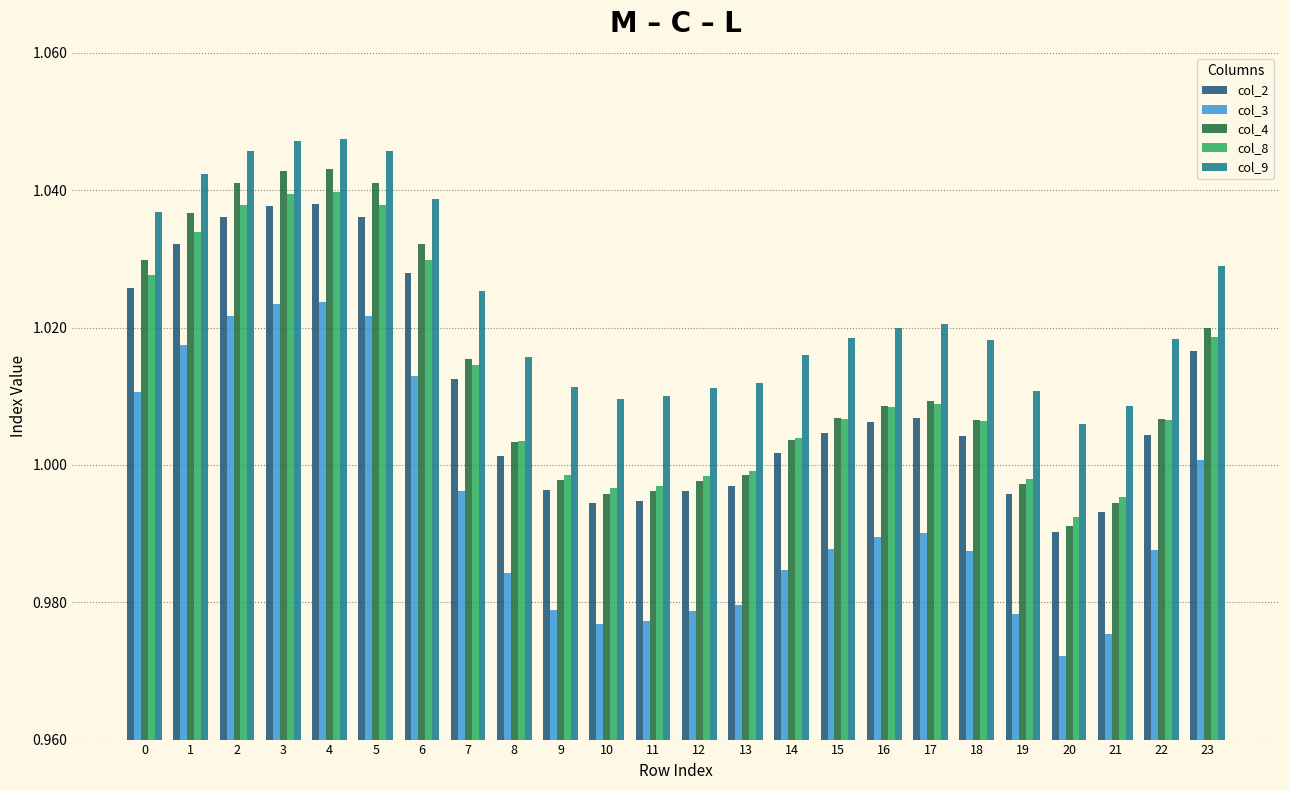

Is the value of col_2 at 0 greater than the value of col_4 at 1?

No